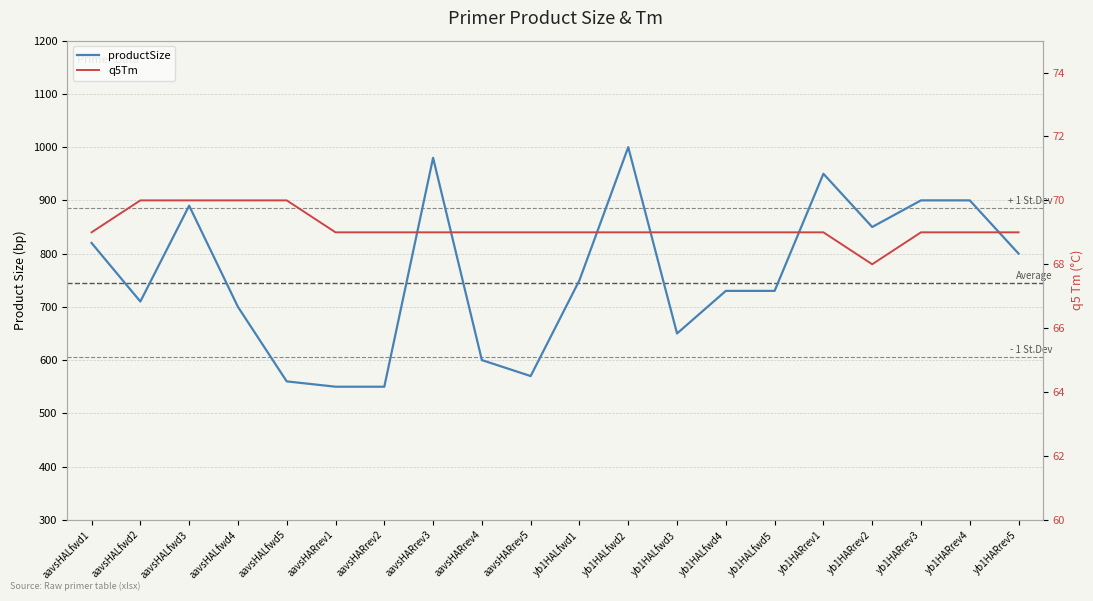

Reading left to right, extract all data points from this chart.

productSize: 820	710	890	700	560	550	550	980	600	570	750	1000	650	730	730	950	850	900	900	800
q5Tm: 69	70	70	70	70	69	69	69	69	69	69	69	69	69	69	69	68	69	69	69